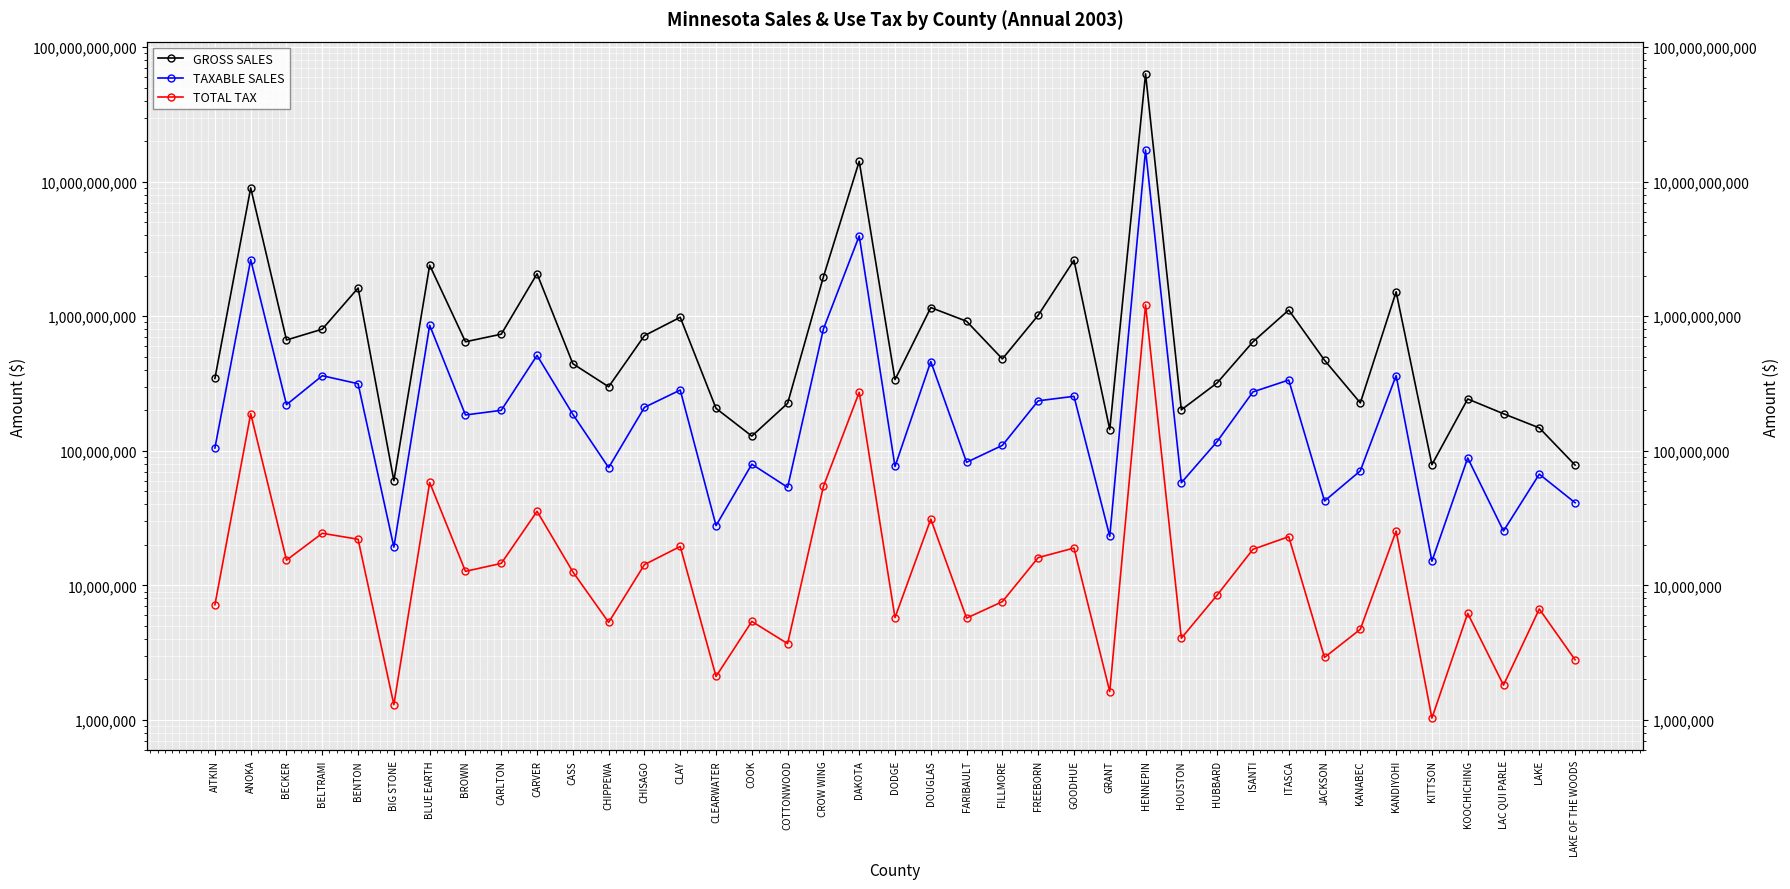

Which has a higher value, BENTON or CARVER?

CARVER